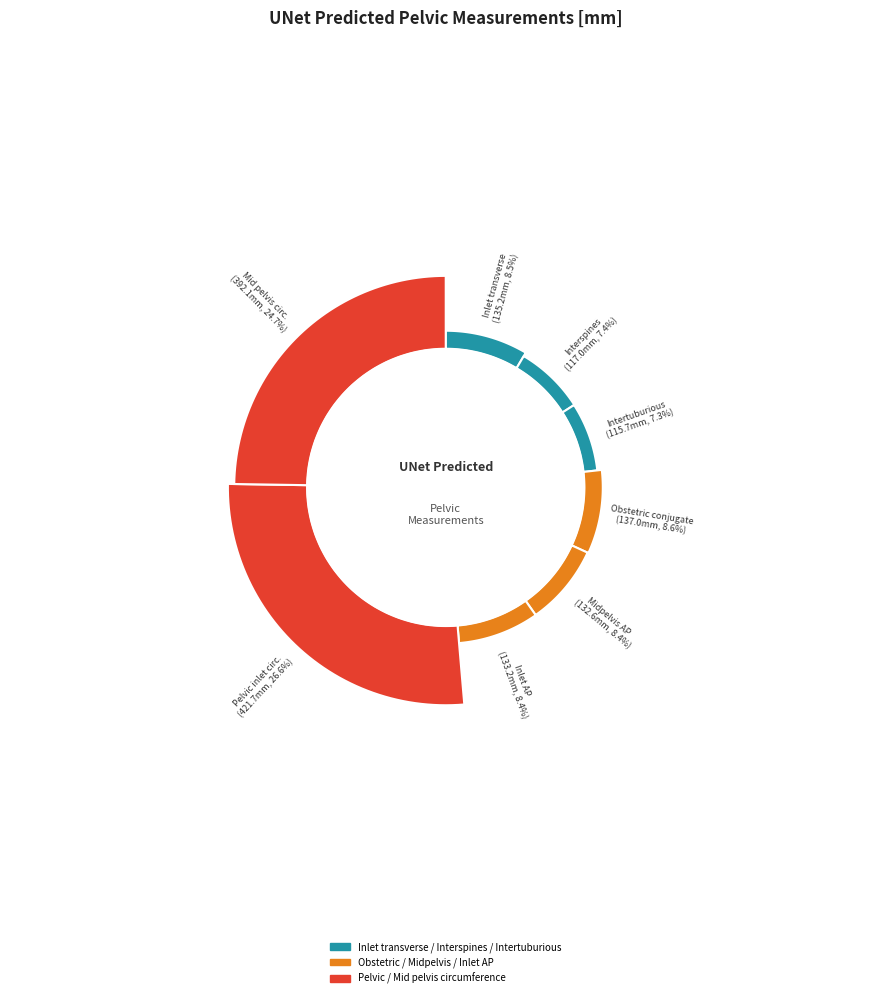

Do Mid pelvis circumference and Midpelvis AP diameter together represent more than half of the pie?

No